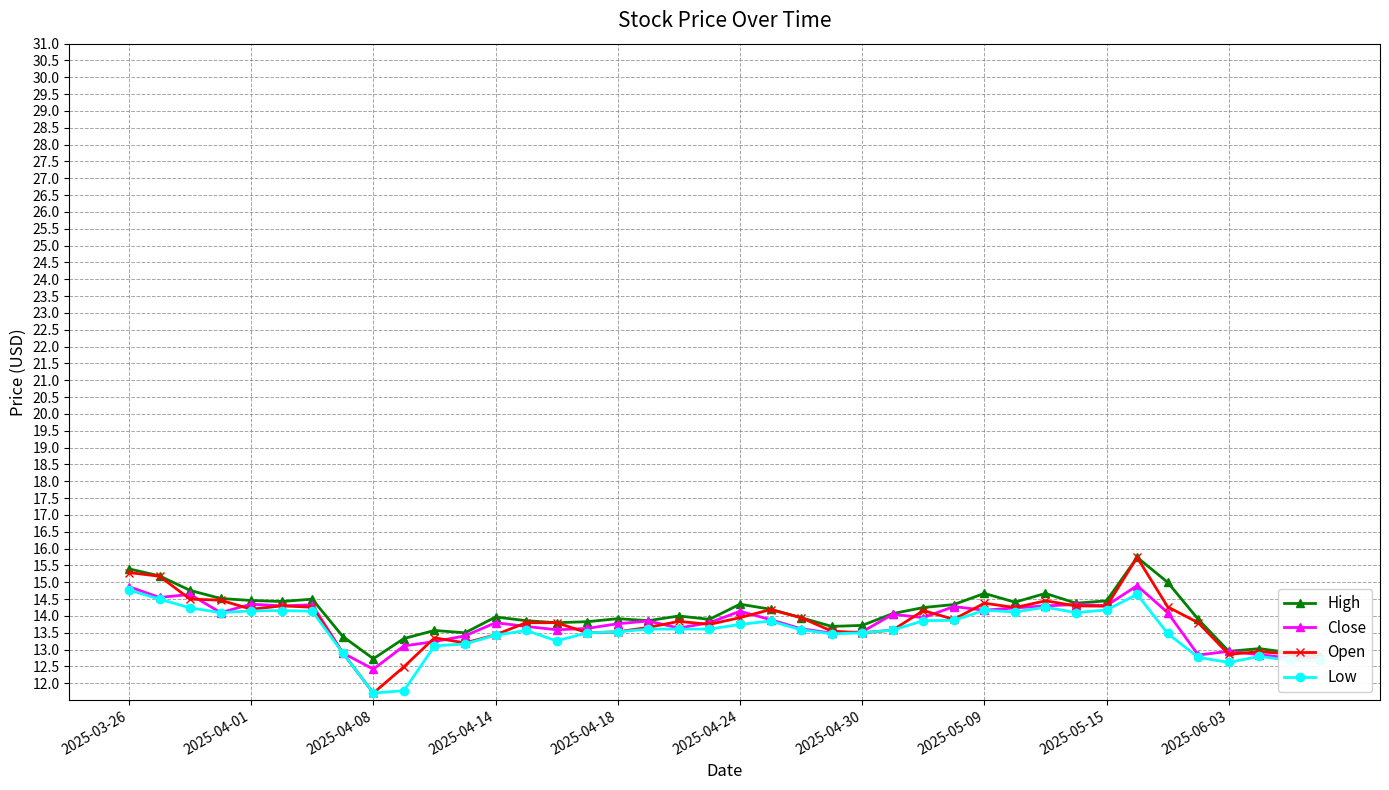

True or false: High has more than 1 interior local peaks.

True